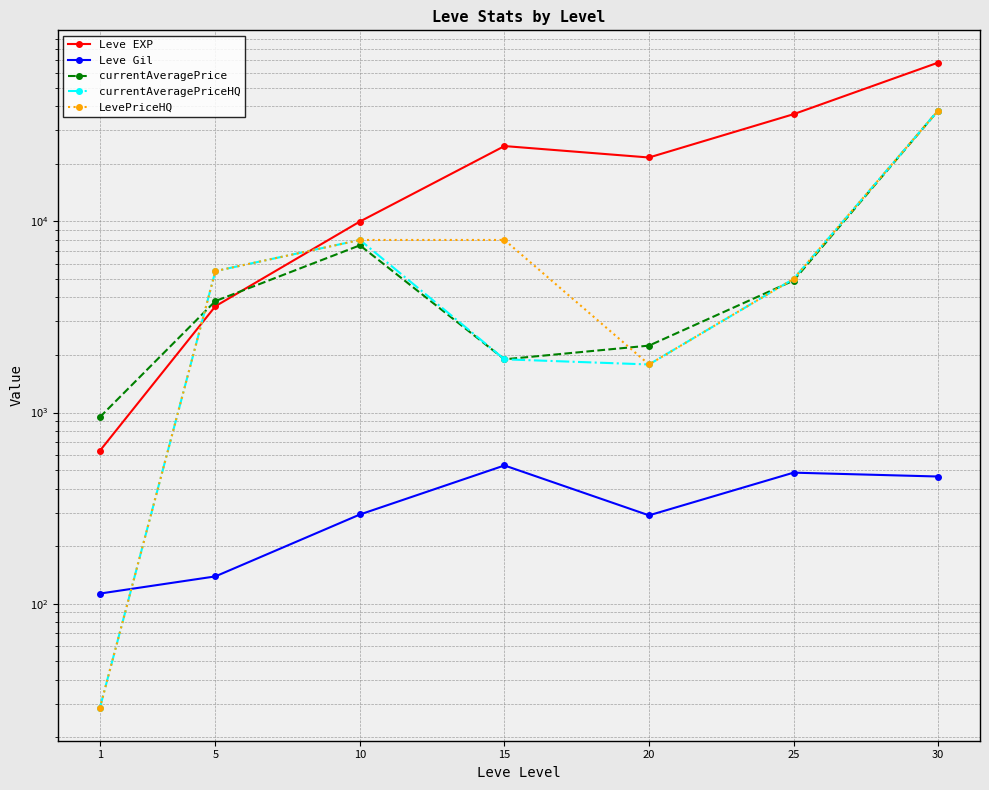

True or false: currentAveragePrice and Leve Gil cross at least once.

False